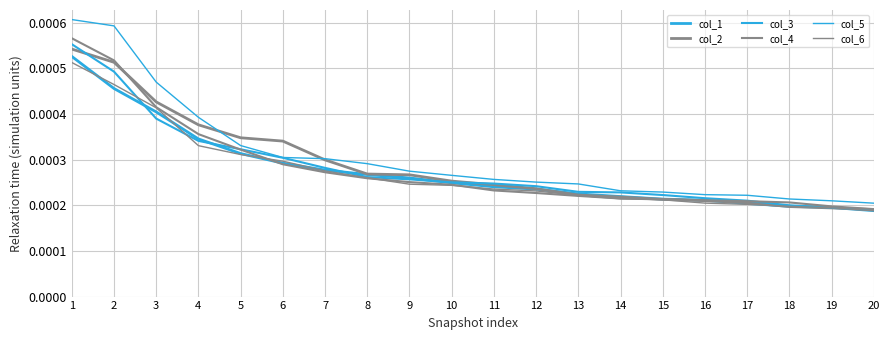

True or false: col_5 and col_1 intersect in this chart.

False